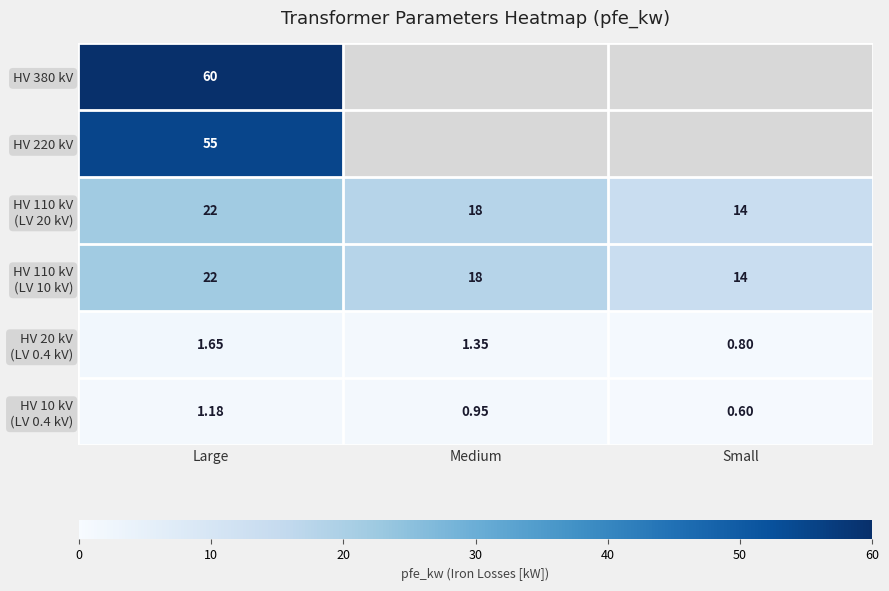

How many HV 110 kV (LV 20 kV) values are between 14 and 22?

3